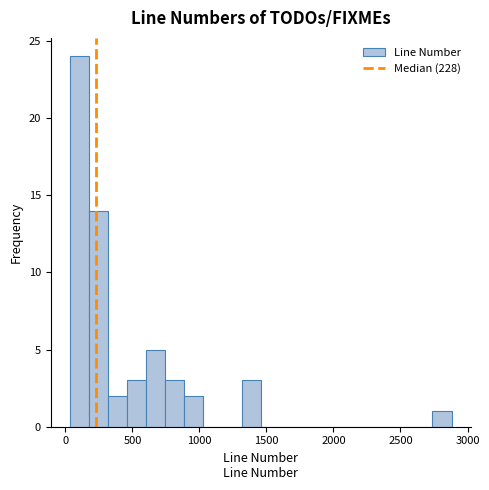

Read against the x-axis, roughly where is the centre of the tallest bar?

100